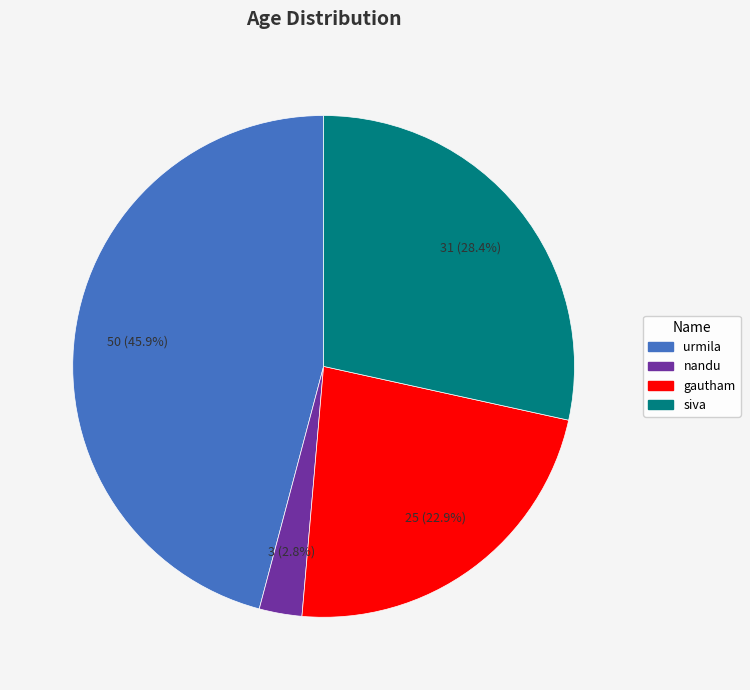

Rank the categories by value from lowest to highest.

nandu, gautham, siva, urmila